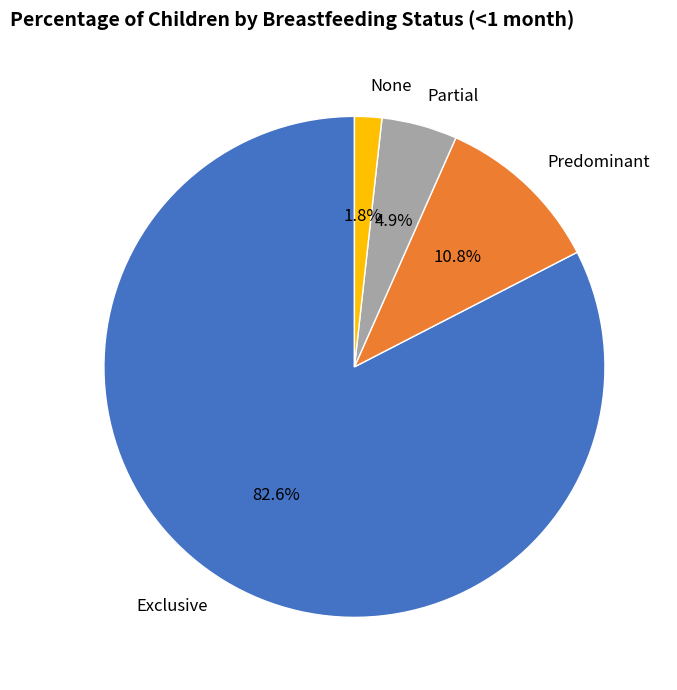

The Predominant slice represents 11% of the pie. True or false?

True